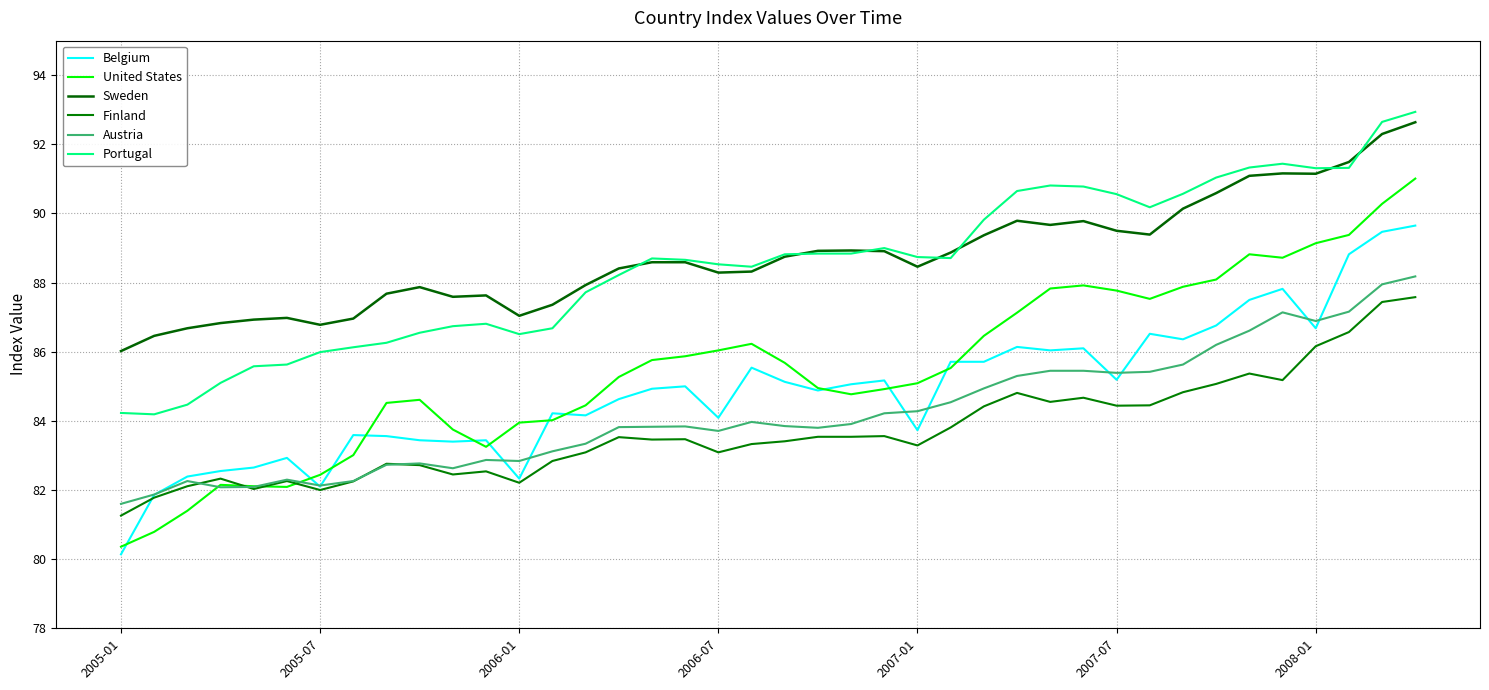

How many intersections are there between United States and Belgium?

12